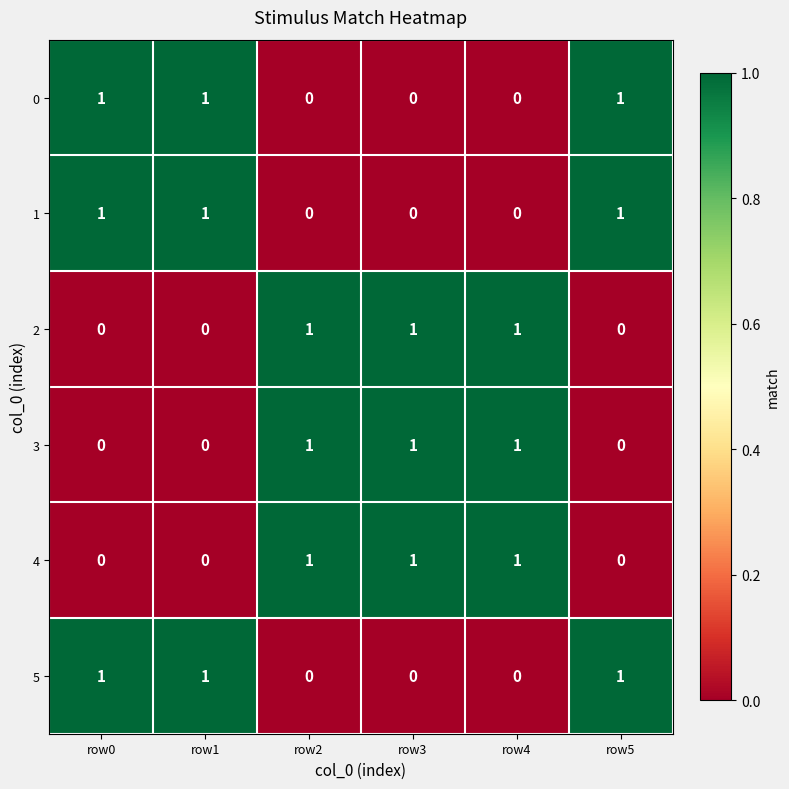

The 3 series shows 1 at row0. True or false?

False